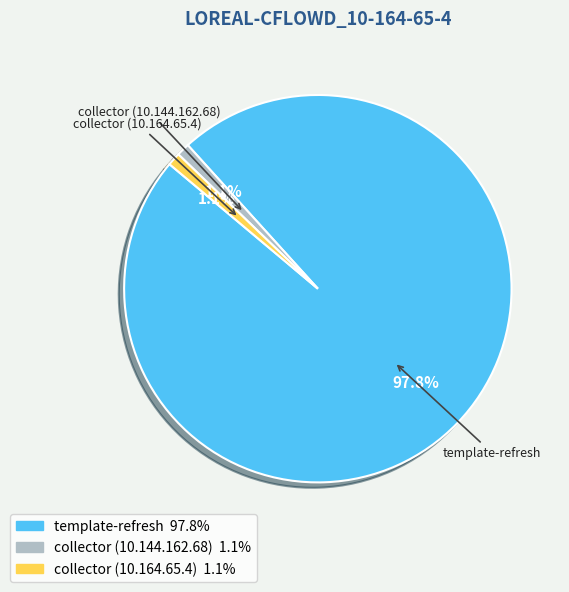

Which category accounts for the majority?

template-refresh